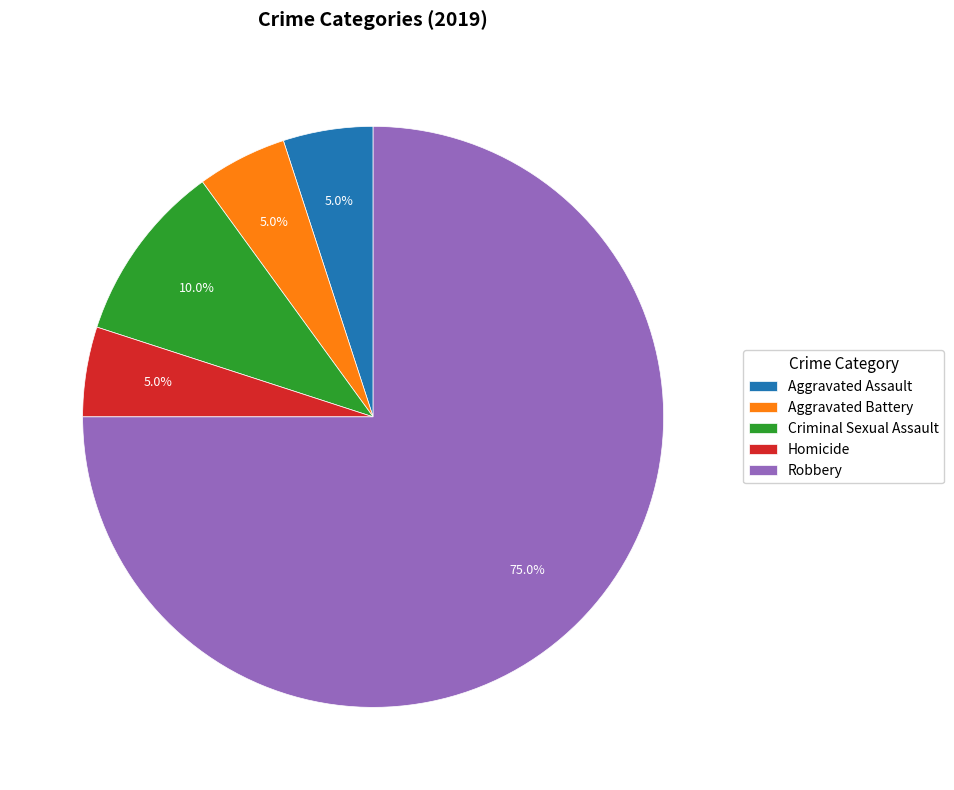

How many slices are in this pie chart?

5